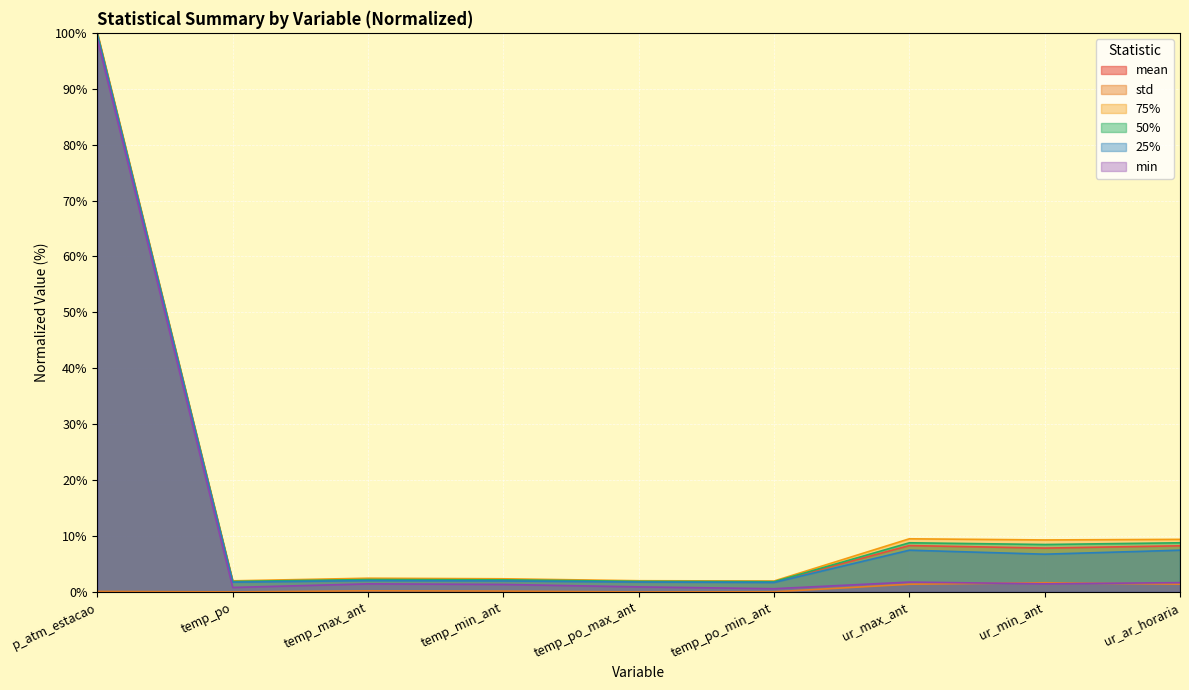

What are all the series names shown in the legend?

mean, std, 75%, 50%, 25%, min